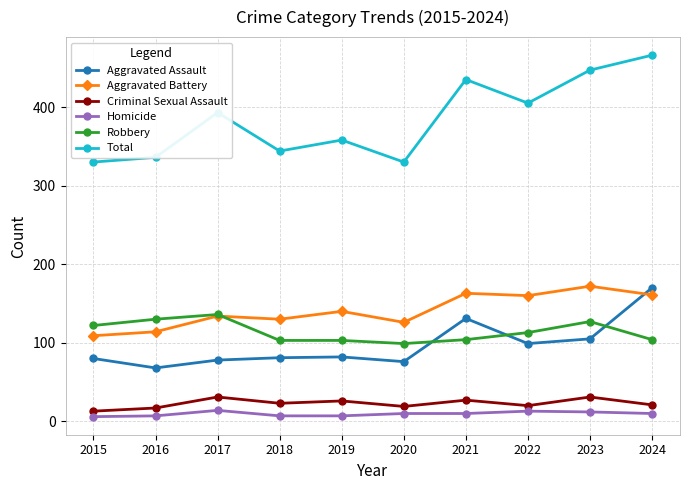

Which series has the largest total across all categories?

Total